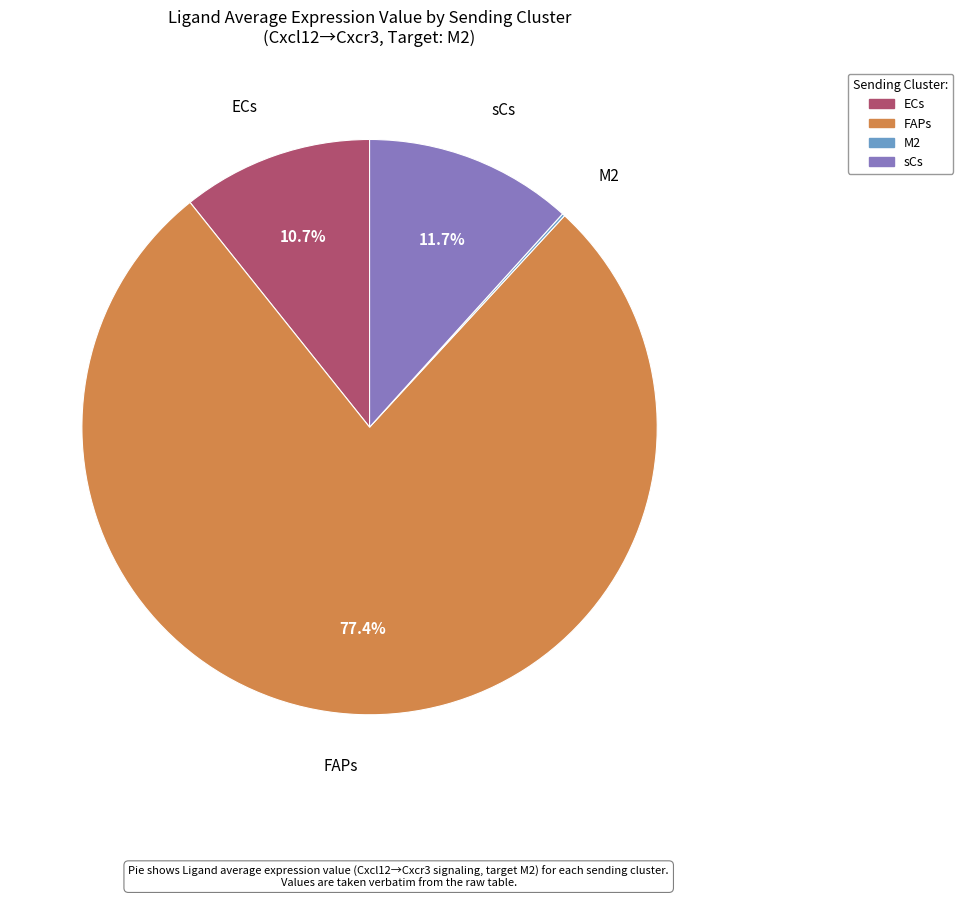

What percentage is NOT represented by sCs?

88.3%